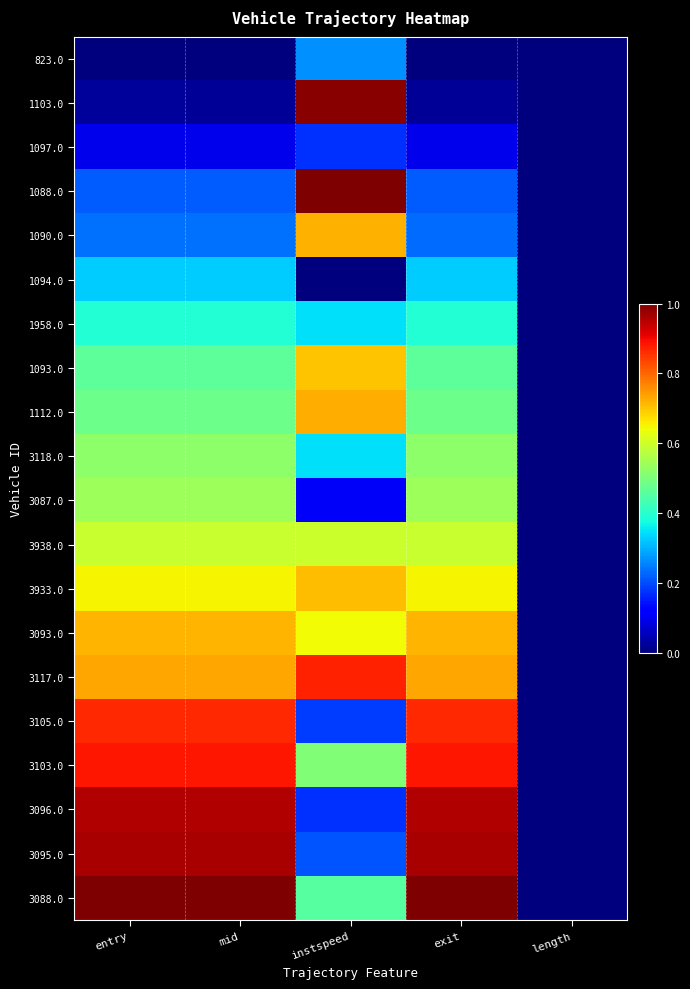

At how many categories does at least one series exceed 0?

4